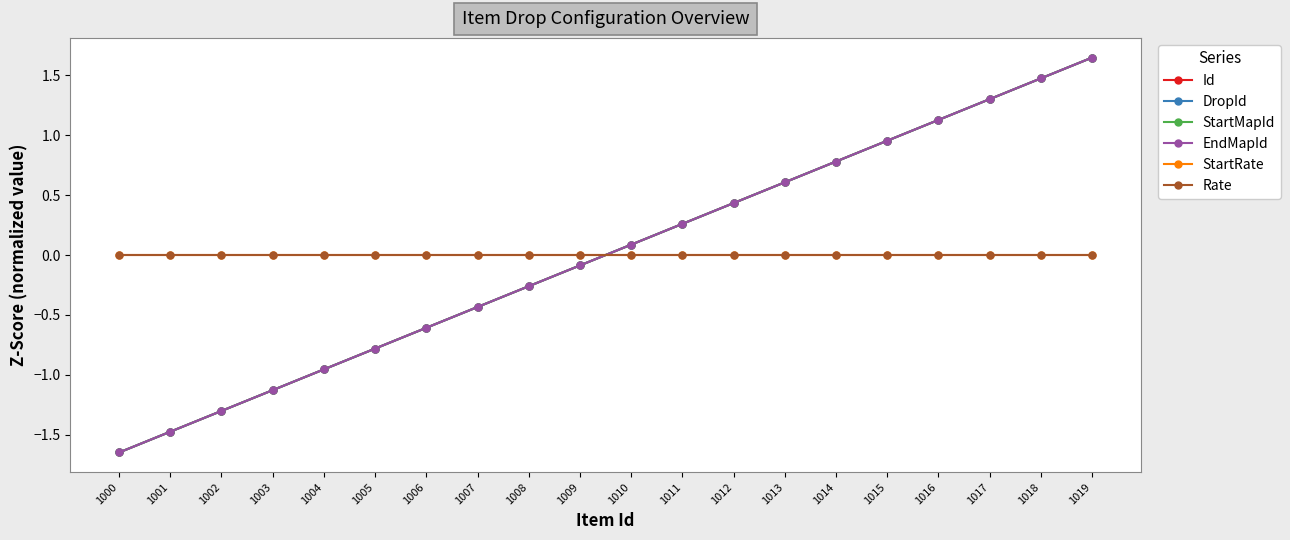

Which category has the lowest value across all series?

1000